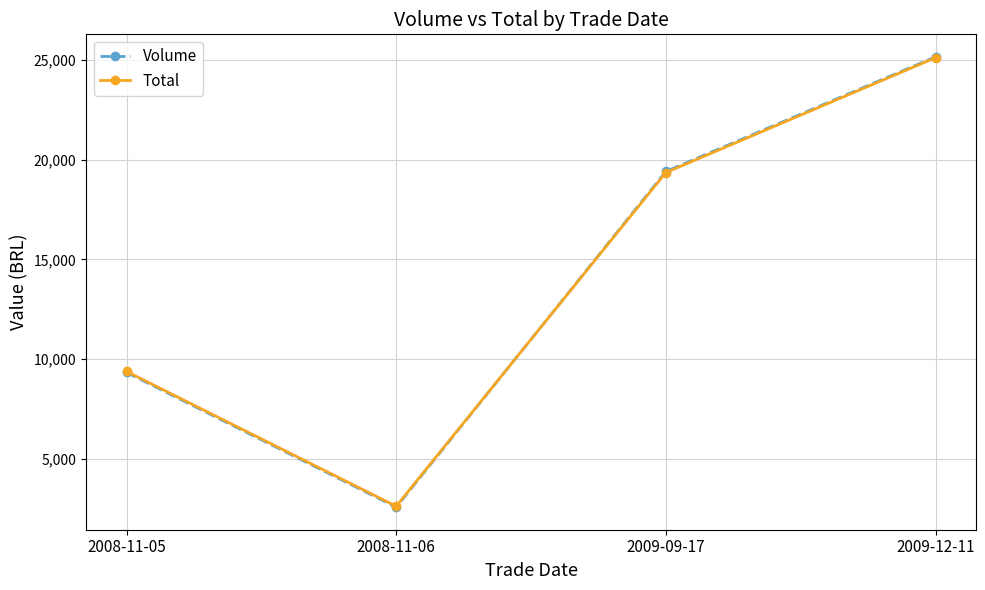

List the labels in order of Total value, smallest first.

2008-11-06, 2008-11-05, 2009-09-17, 2009-12-11